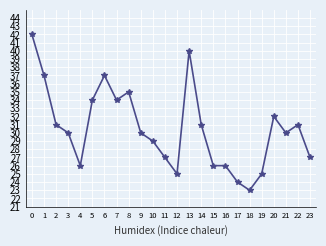

Count the number of data series in this chart.

1